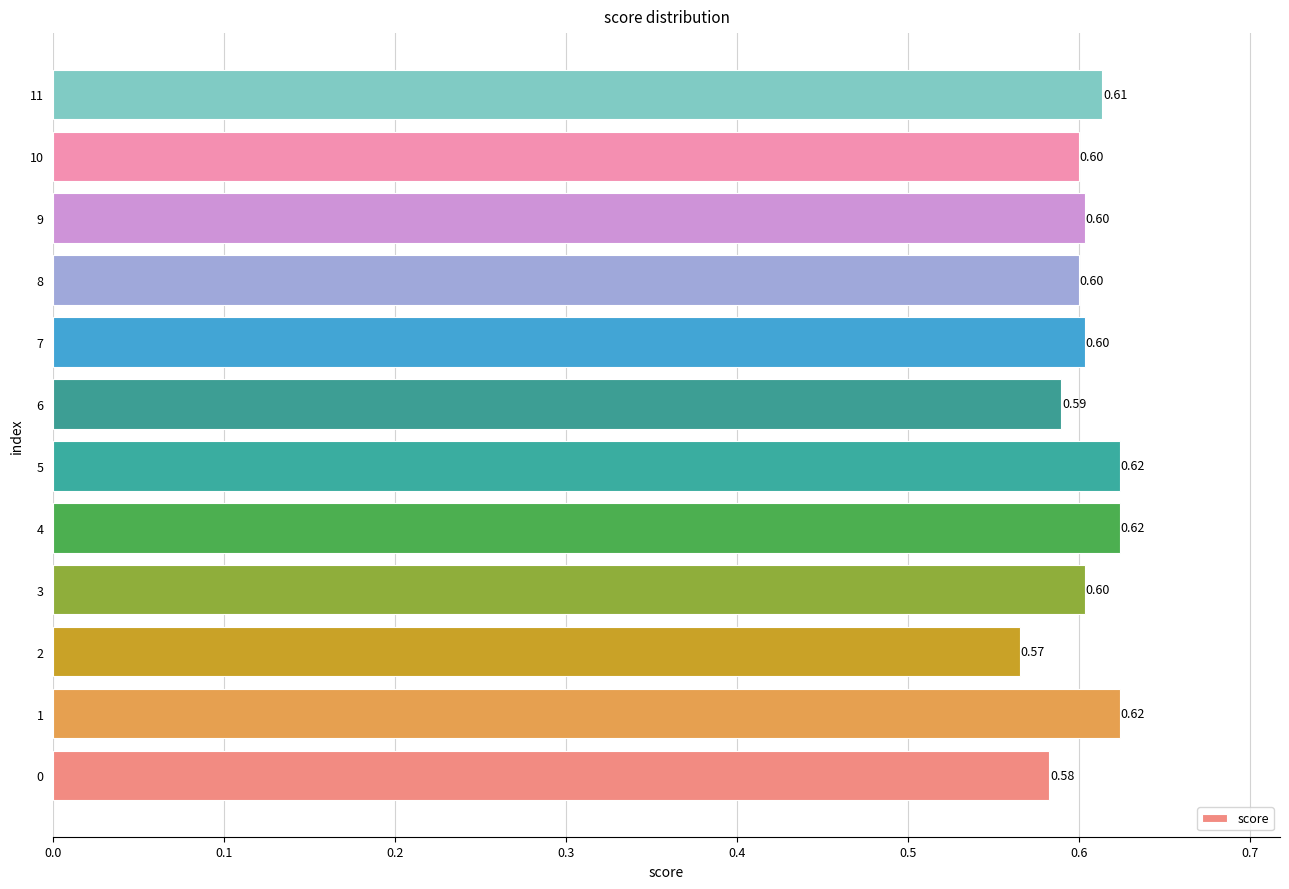

What is the sum of all values?

7.2